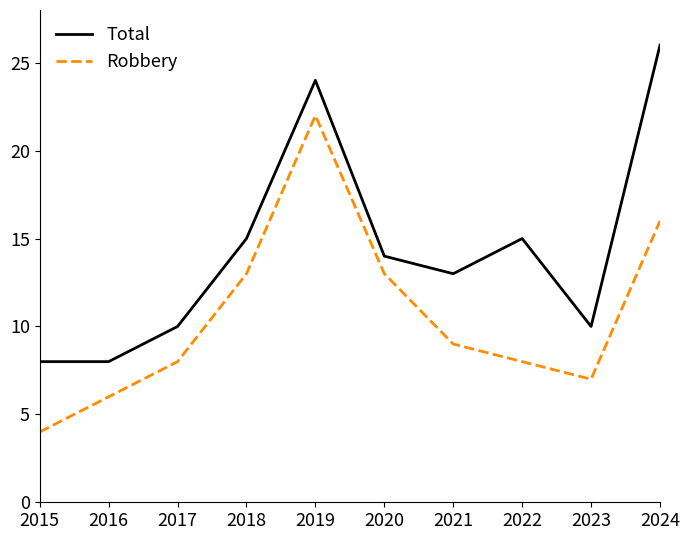

What are all the series names shown in the legend?

Total, Robbery